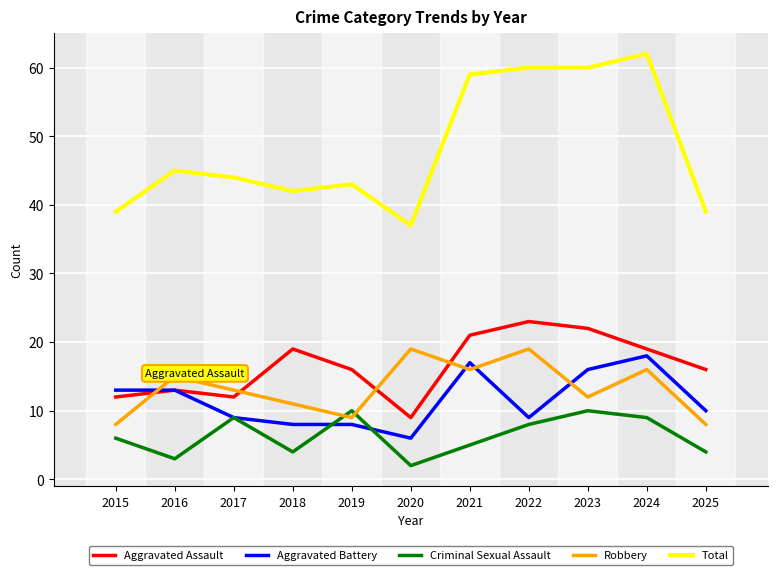

Does the chart display data point markers on the line(s)?

No